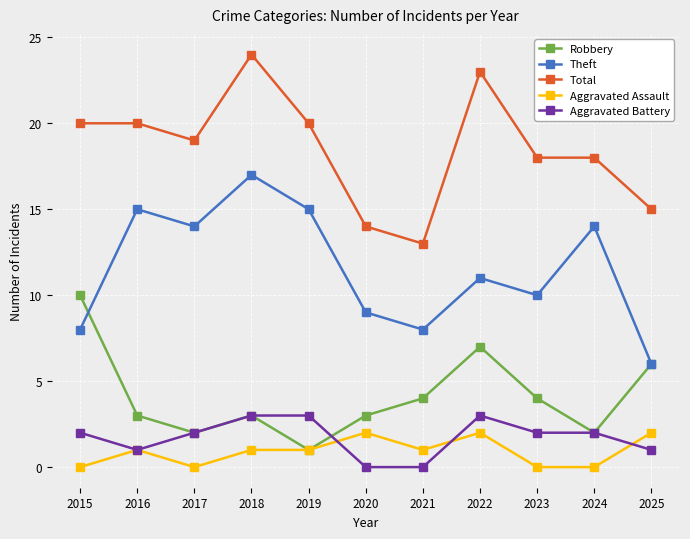

What is the value of the Robbery point at the 5th from the left?

1